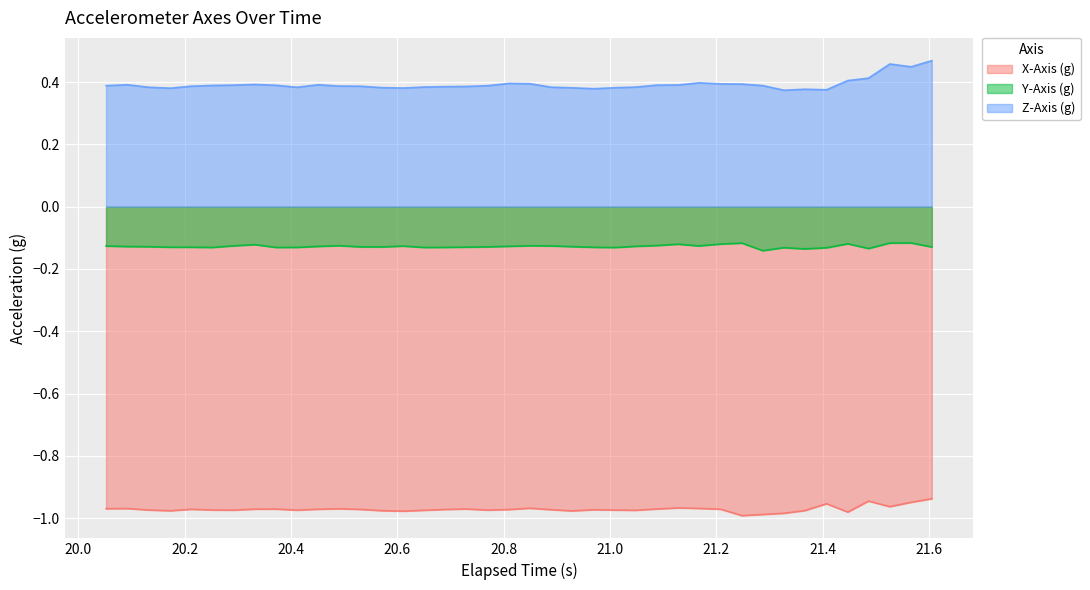

How many lines are shown in the chart?

3